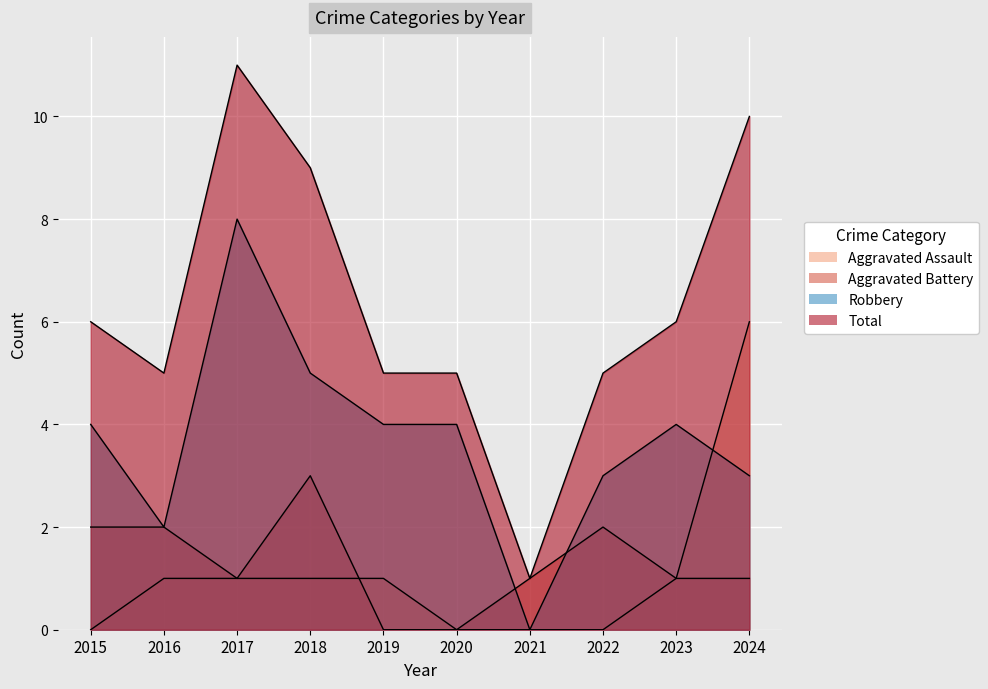

Is it true that Aggravated Assault equals 0 at 2023?

False